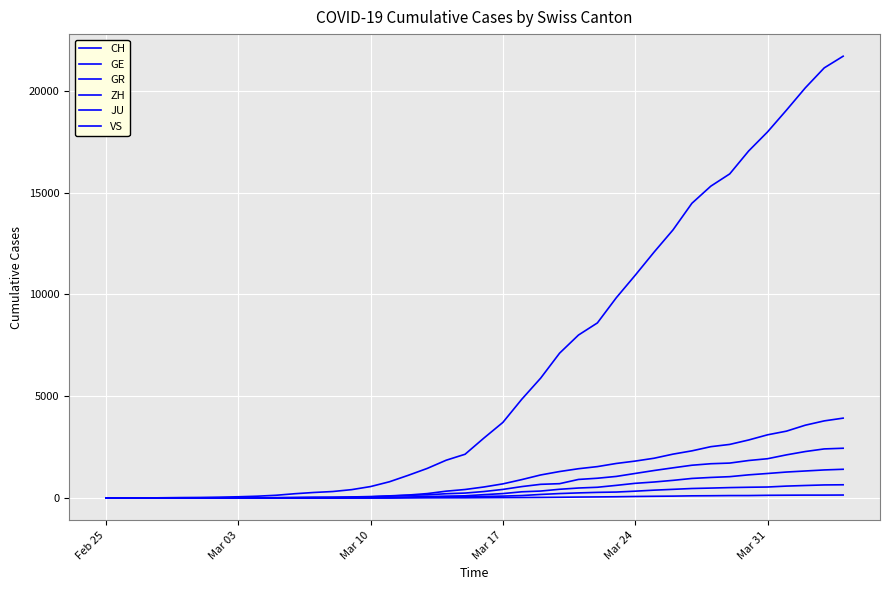

How many lines are shown in the chart?

6